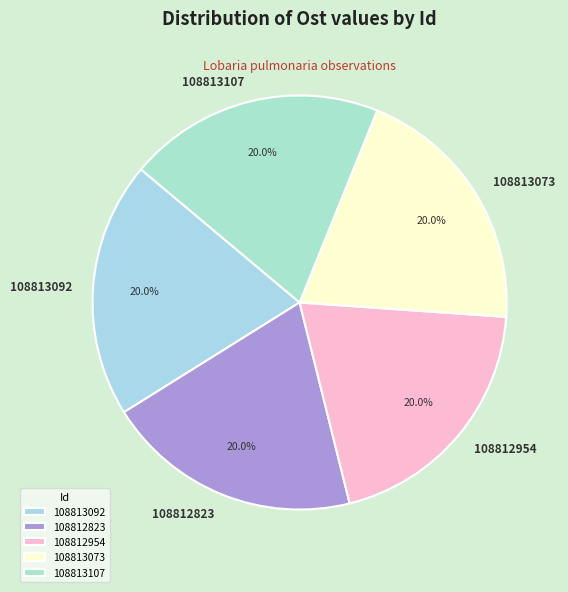

What percentage do 108813073 and 108813092 together represent?

40.0%